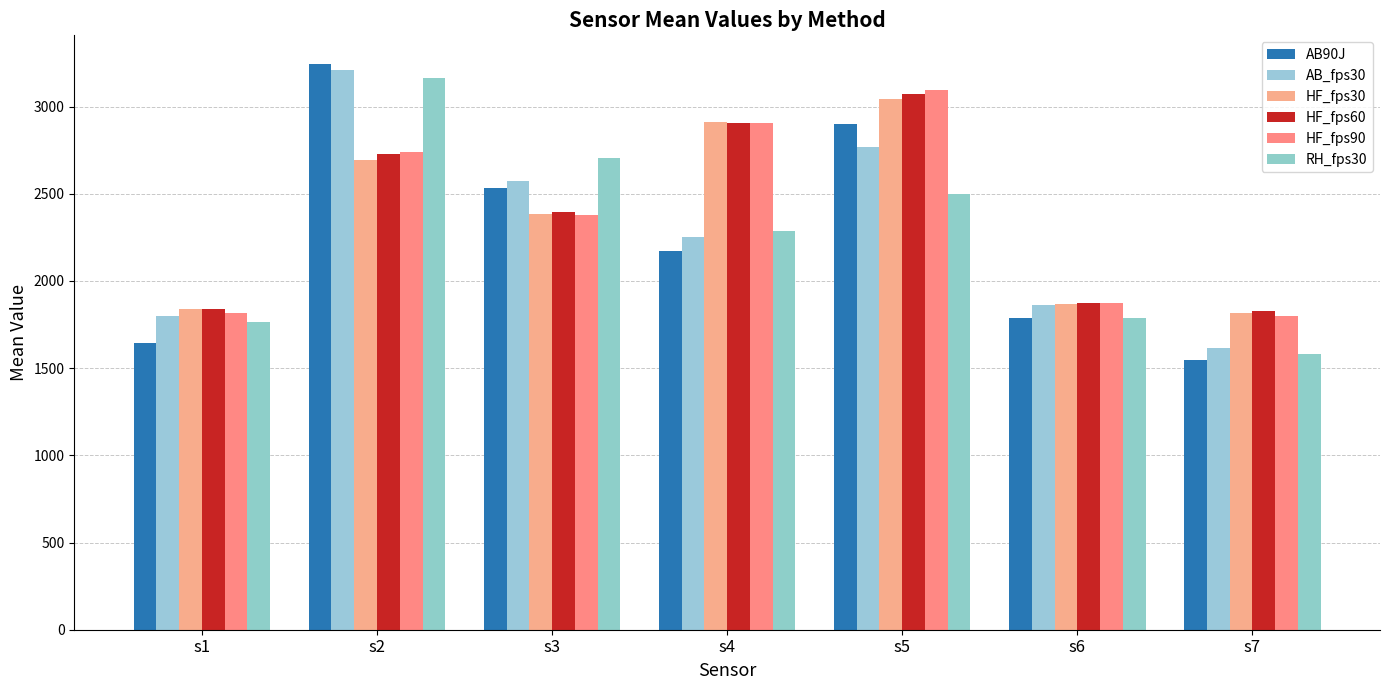

At which label does AB_fps30 reach its peak?

s2